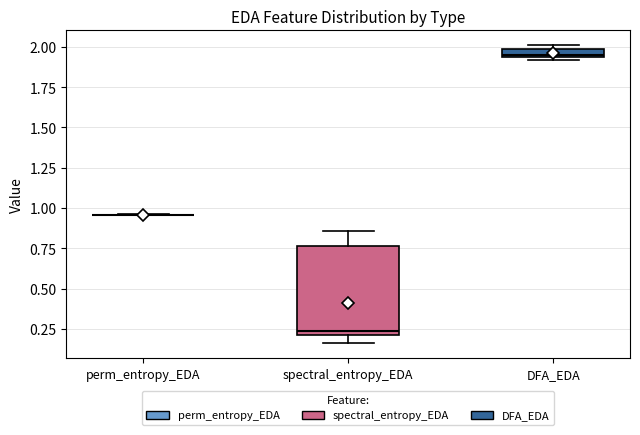

Which box is the tallest, from its lower edge to its upper edge?

spectral_entropy_EDA